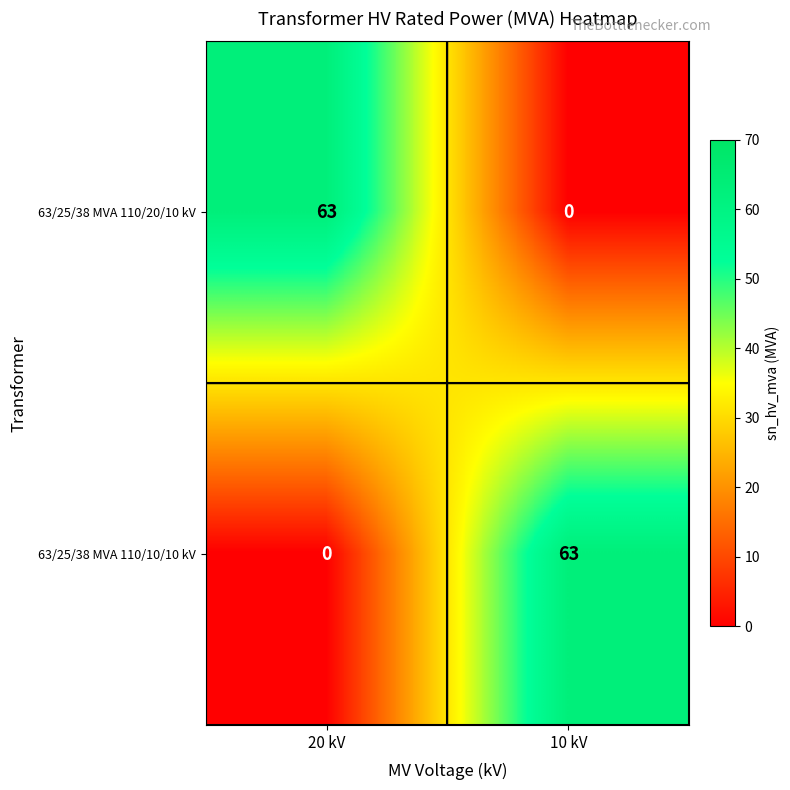

The value of 63/25/38 MVA 110/20/10 kV at 10 kV is -20. True or false?

False